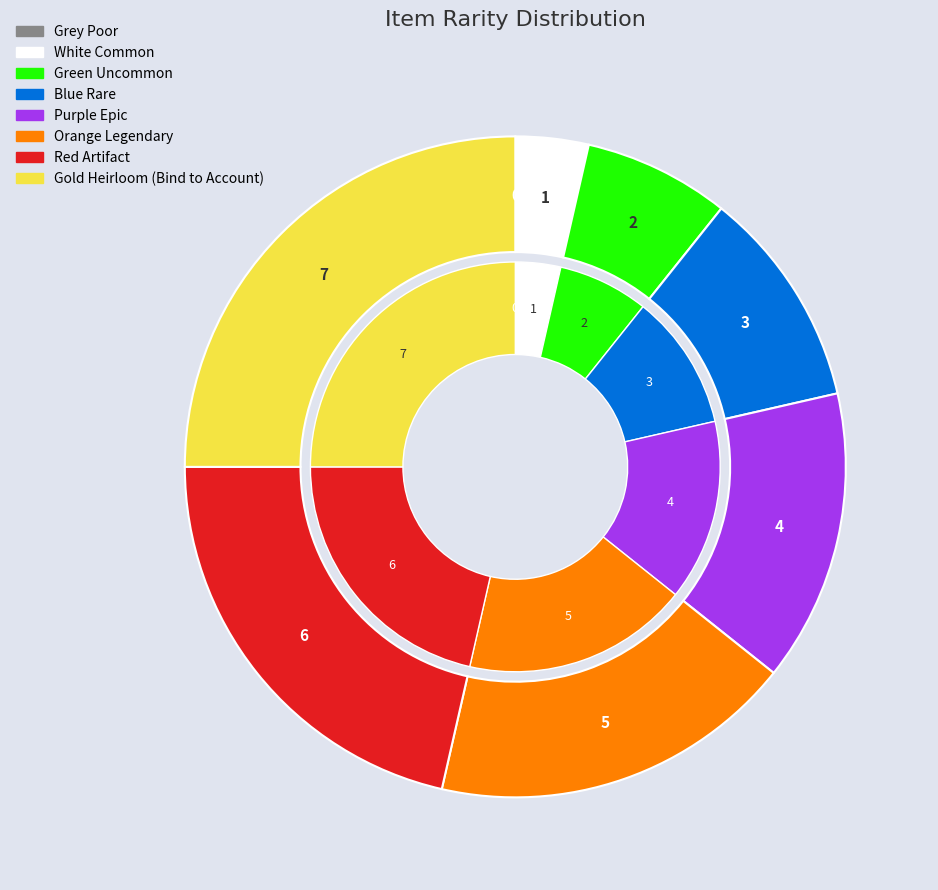

Which slice is the largest?

Gold Heirloom (Bind to Account)